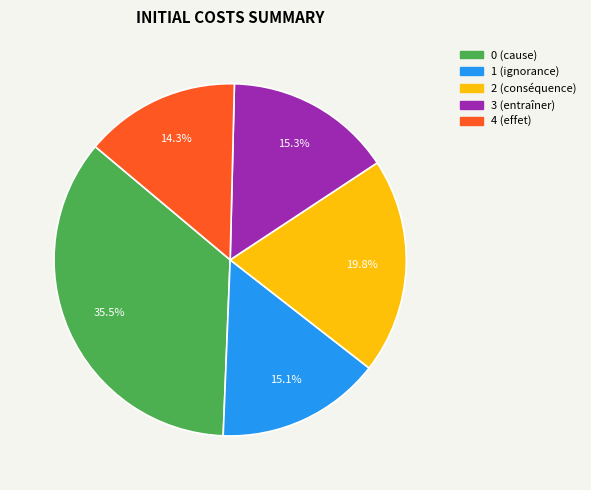

To the nearest percent, what is the combined percentage of 3 (entraîner) and 1 (ignorance)?

30%